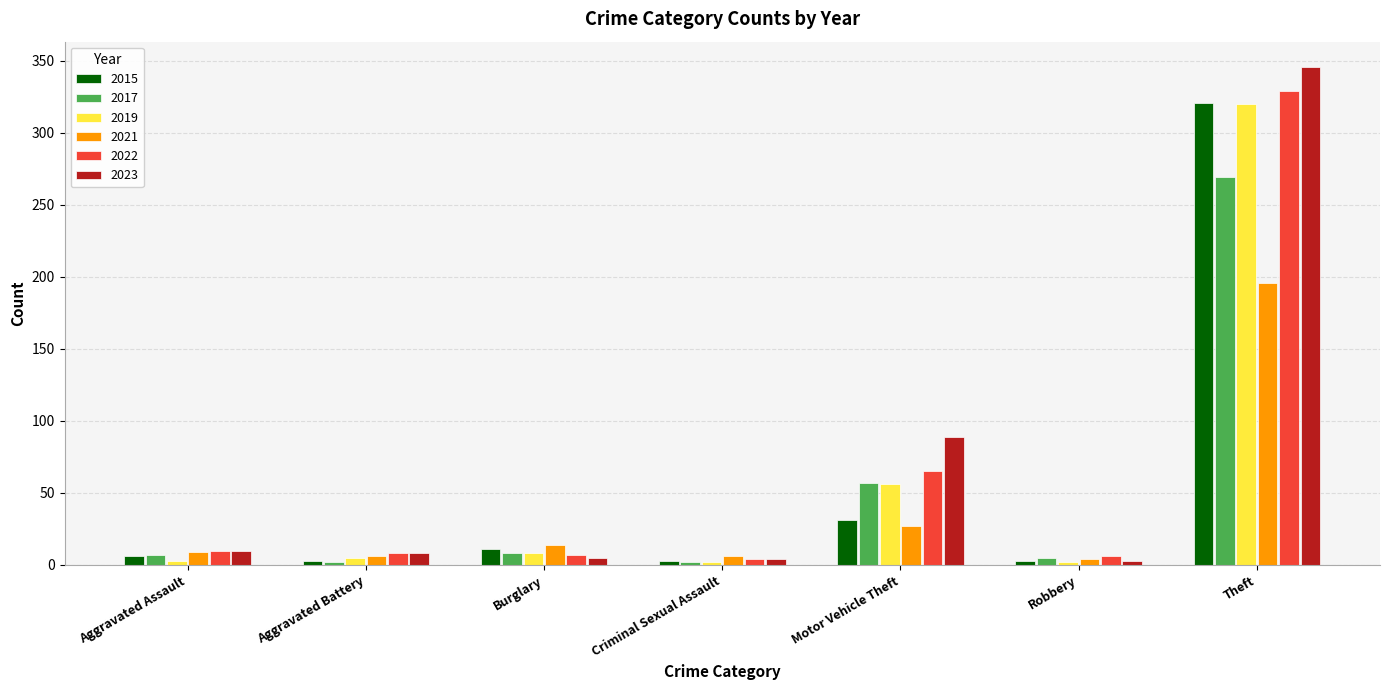

Which category has the highest value across all series?

Theft